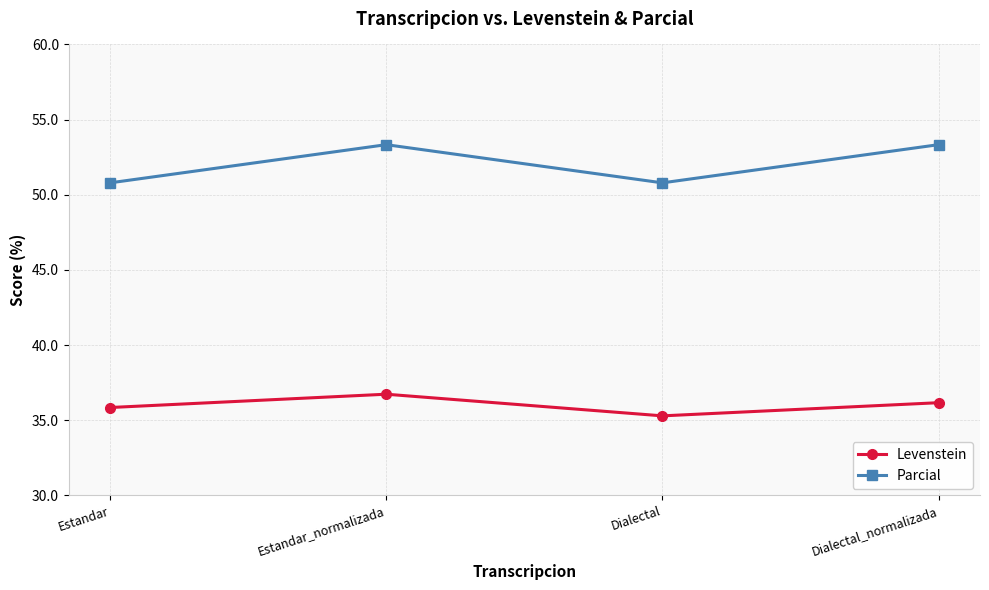

True or false: Parcial and Levenstein cross at least once.

False